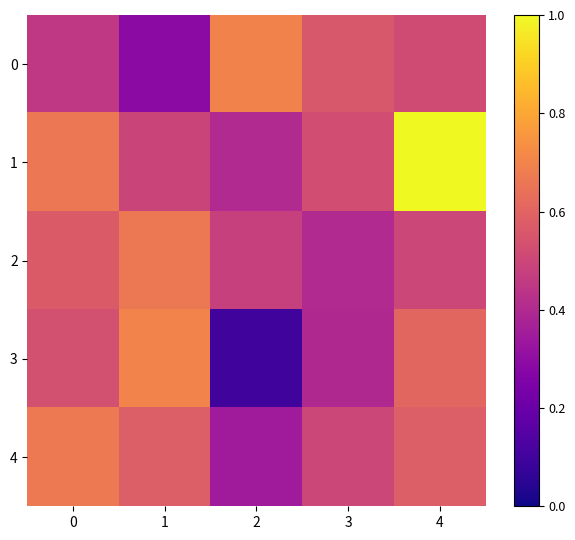

Which label corresponds to the smallest value in the chart?

2